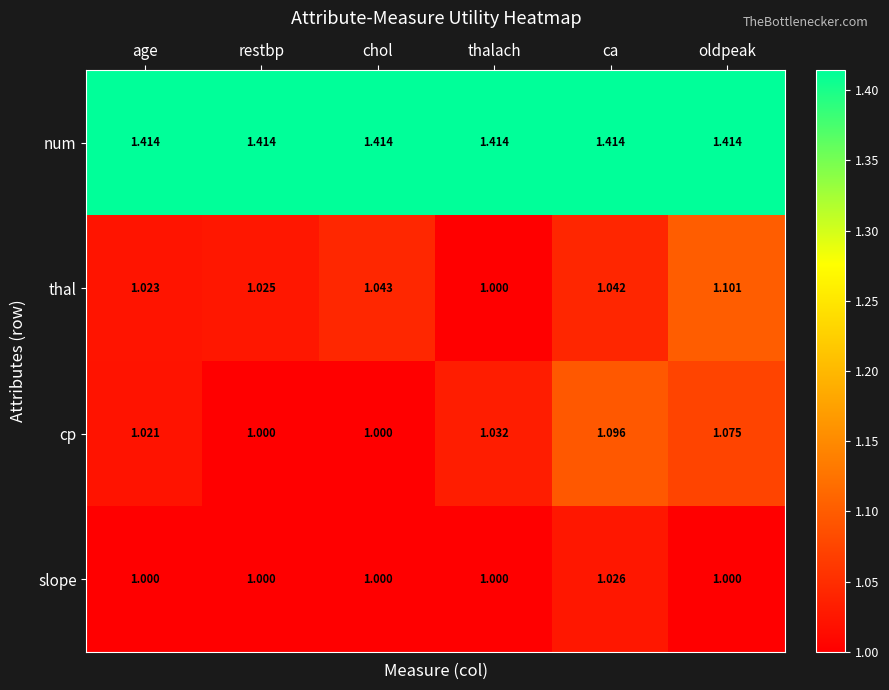

Which series has the widest spread of values?

thal